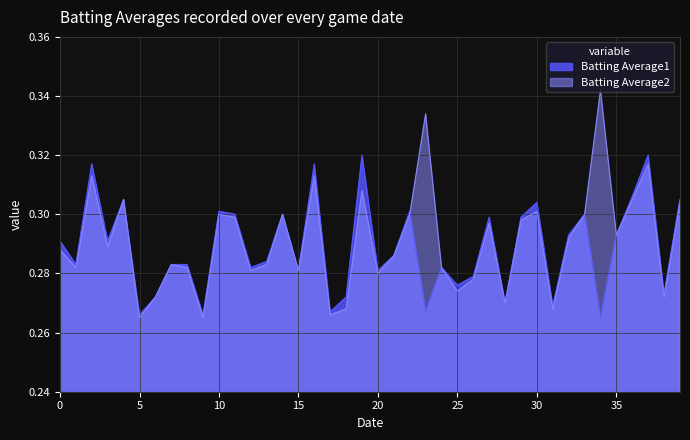

Rank the series by their average value, from lowest to highest.

Batting Average1, Batting Average2